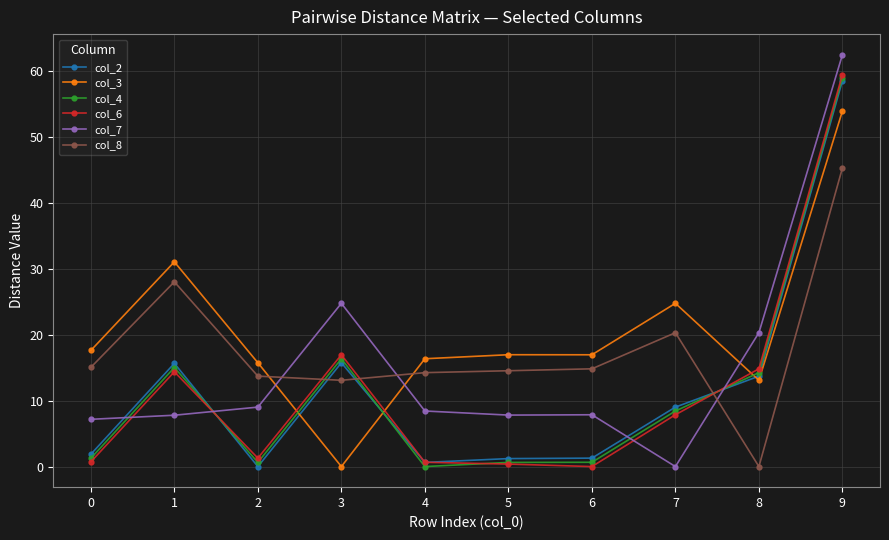

At which category is the sum across all series the highest?

9